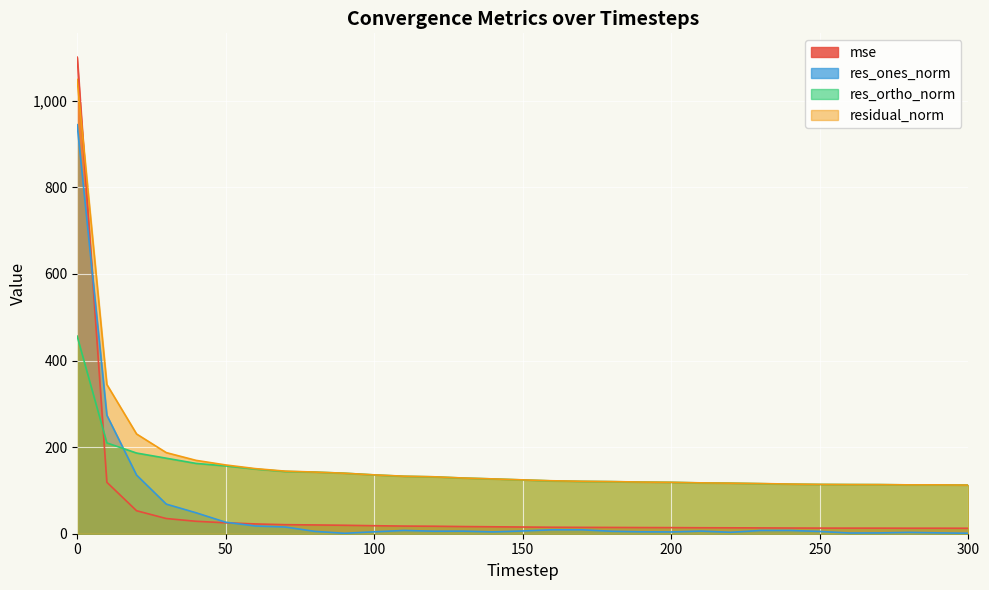

True or false: residual_norm and res_ones_norm cross at least once.

False